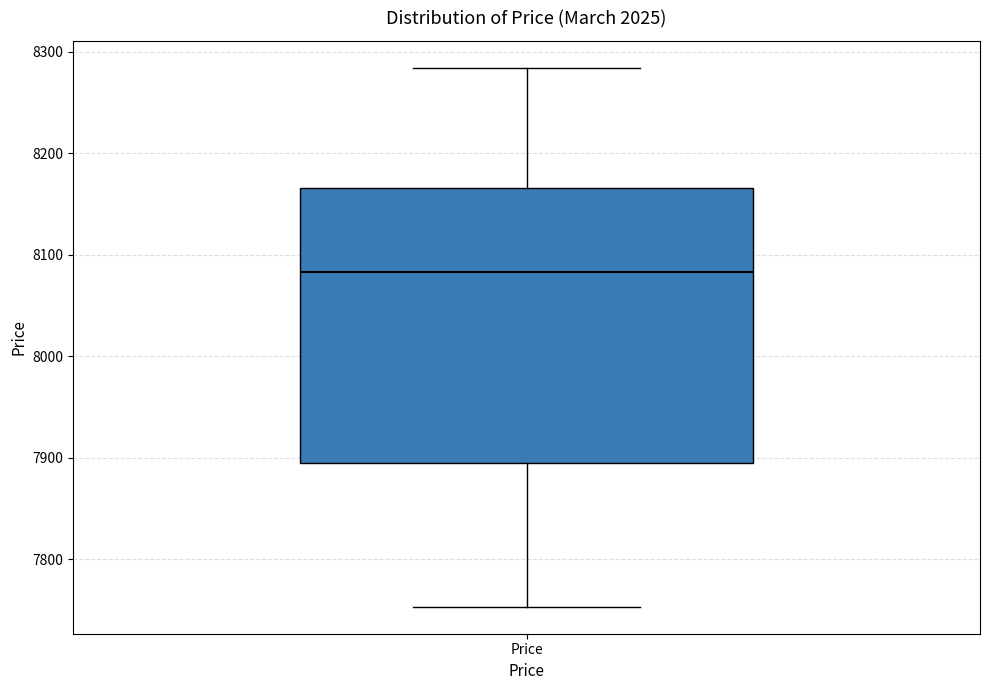

Read this box plot against the y-axis: the position of the median line, the range covered by the box, and the ends of both whiskers. The values are not printed on the chart, so give them approximately, as read against the axis.

median 8080, box 7900 to 8170, whiskers 7750 to 8280